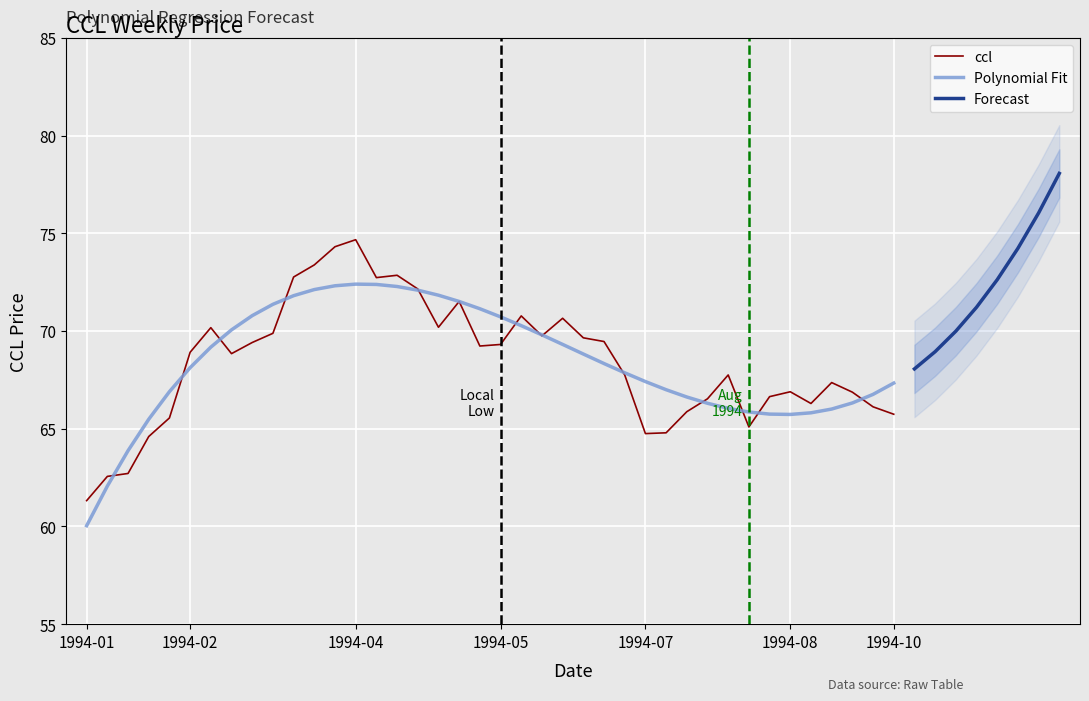

What is the difference between the maximum and second lowest values?

12.1